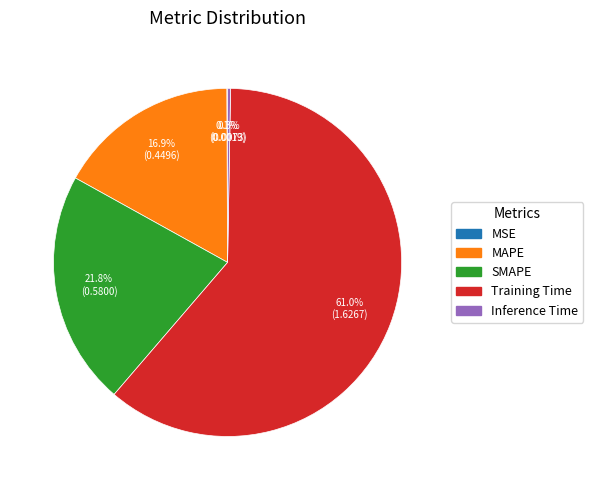

What is the majority slice?

Training Time